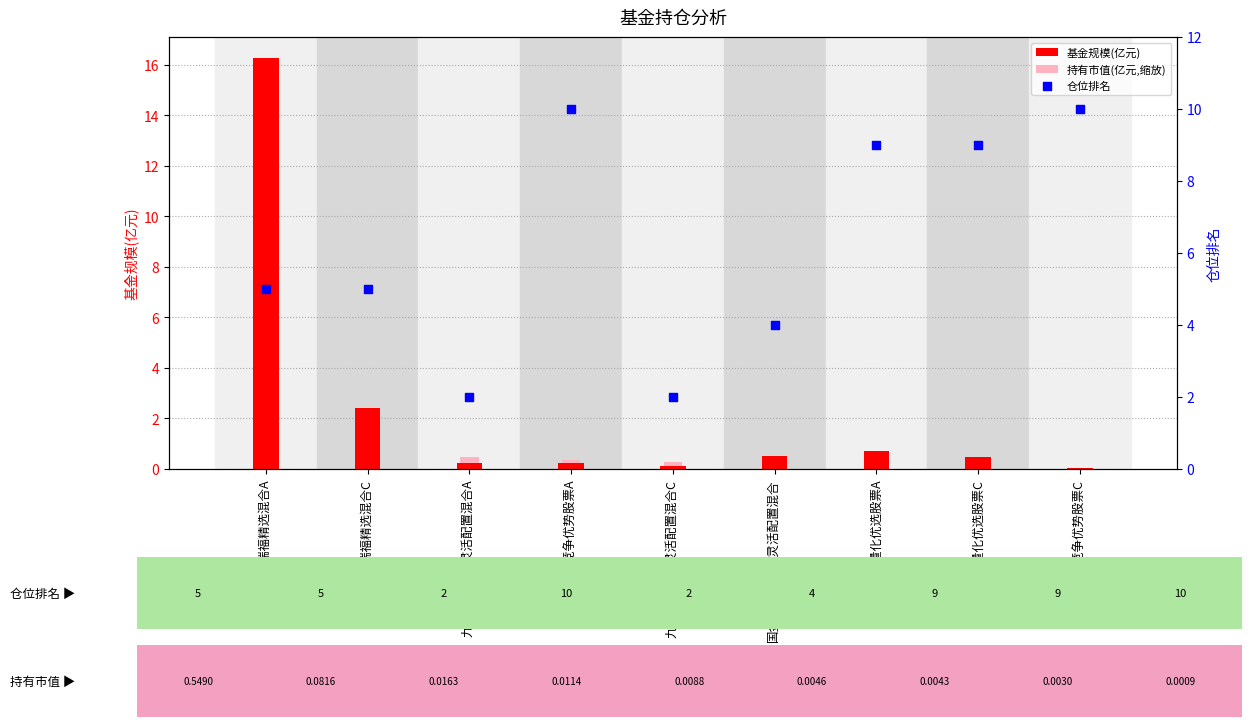

At how many categories does at least one series exceed 1?

9